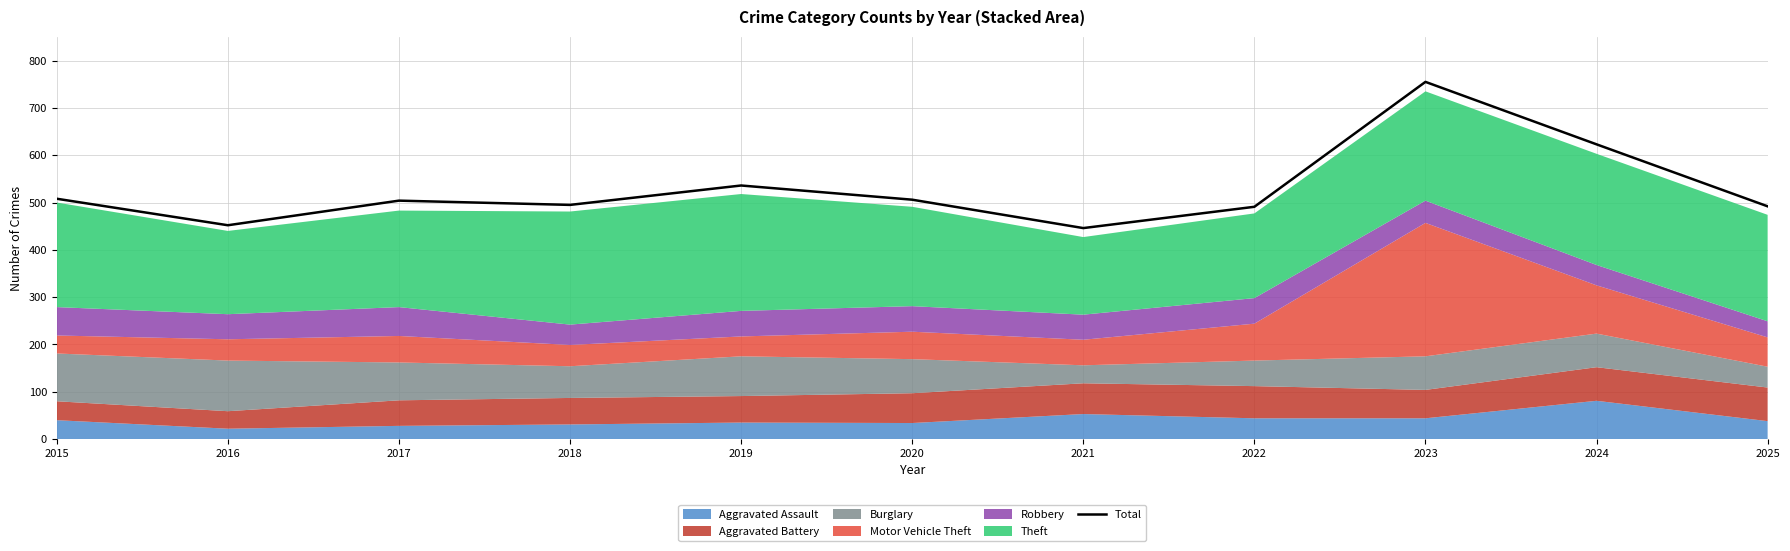

List the labels in order of value, smallest first.

2021, 2016, 2022, 2025, 2018, 2017, 2020, 2015, 2019, 2024, 2023